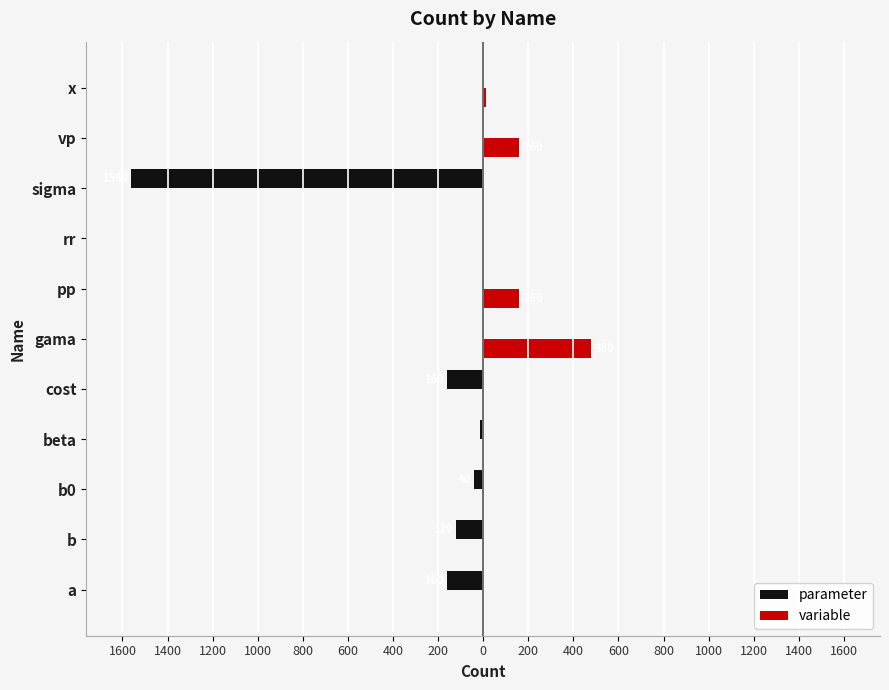

Reading right to left, list all the values displayed in this chart.

parameter: 0	0	-1560	-1	0	0	-160	-12	-40	-120	-160
variable: 12	160	0	1	160	480	0	0	0	0	0